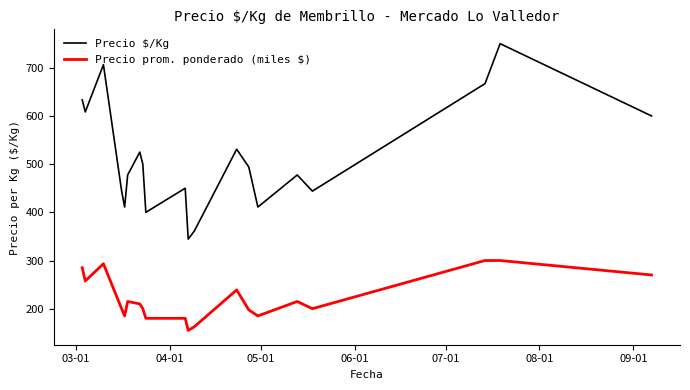

What is the smallest value displayed?

155.0